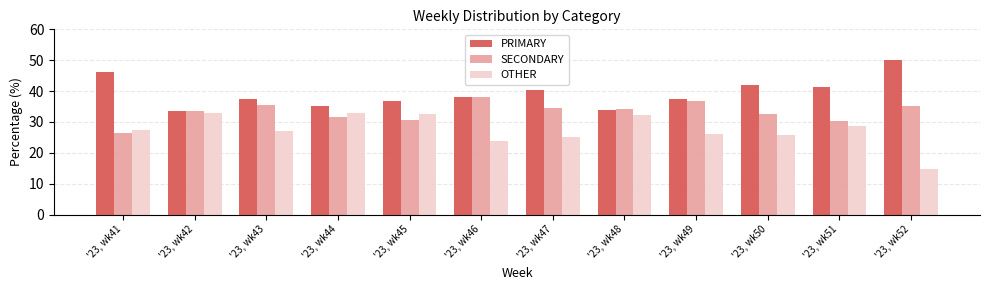

Which label corresponds to the smallest value in the chart?

'23, wk52